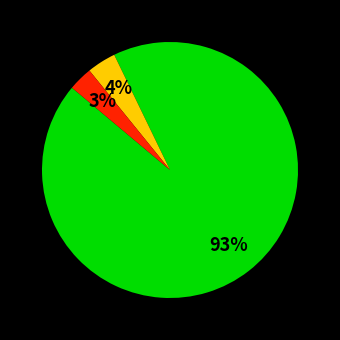

To the nearest percent, what is the difference between the largest and smallest slice percentages?

90%